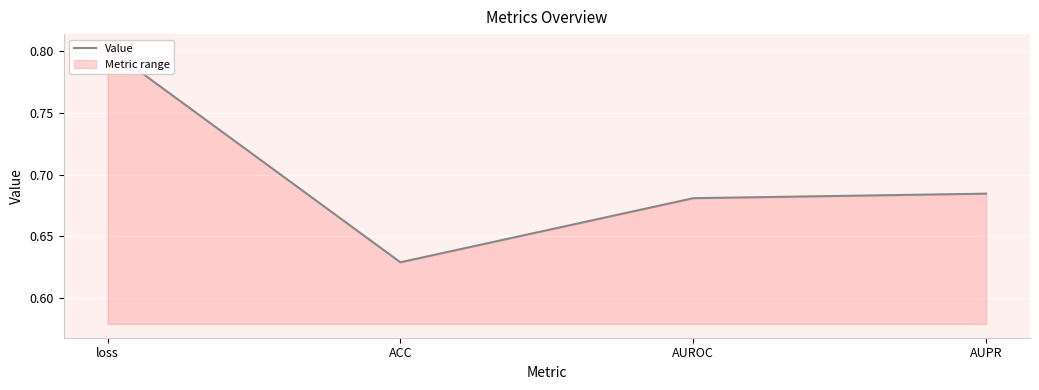

Reading right to left, transcribe all the data shown in this chart.

0.7	0.7	0.6	0.8